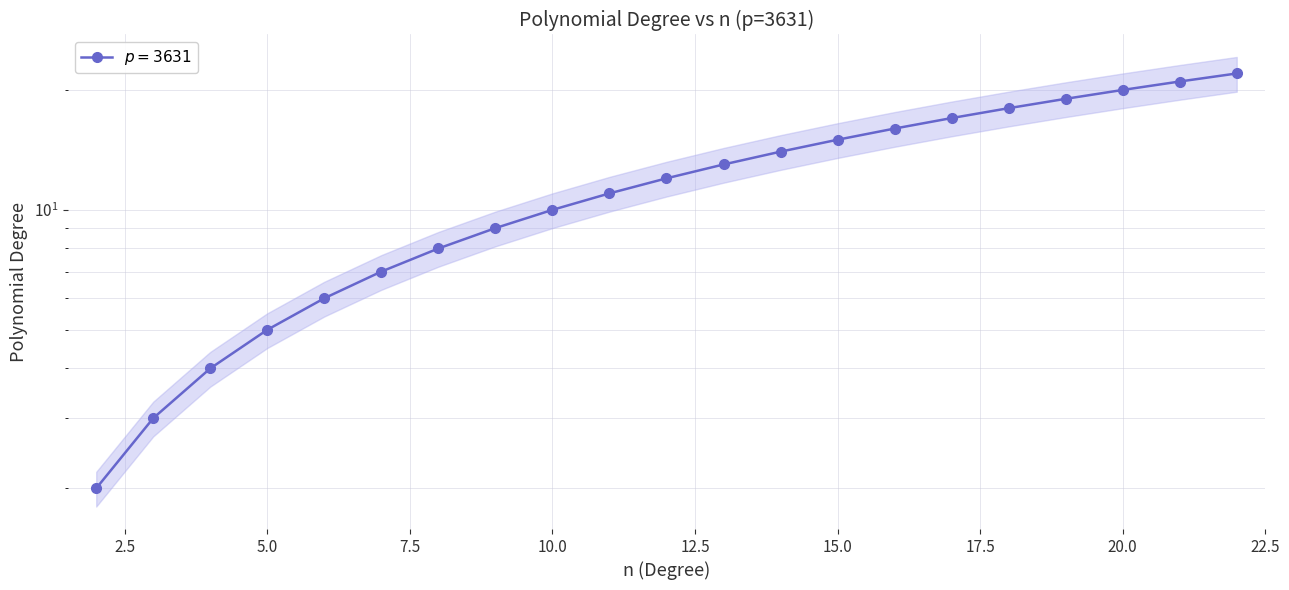

Count the number of categories in the chart.

21